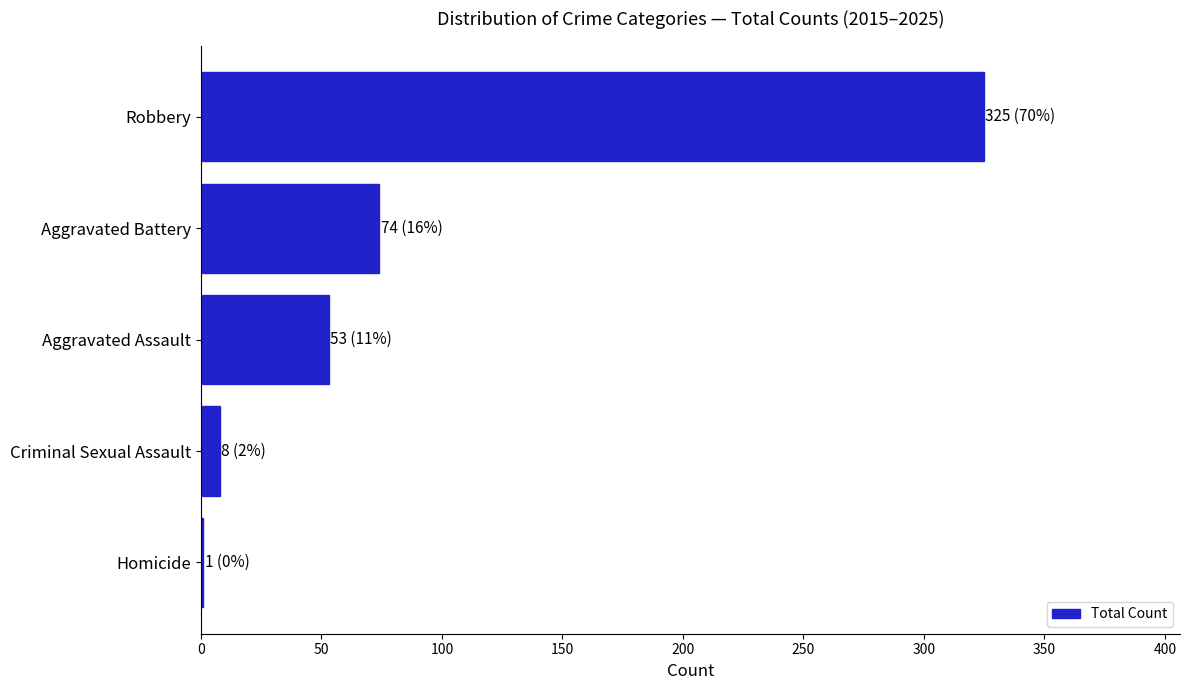

At which label is the value closest to 163?

Aggravated Battery